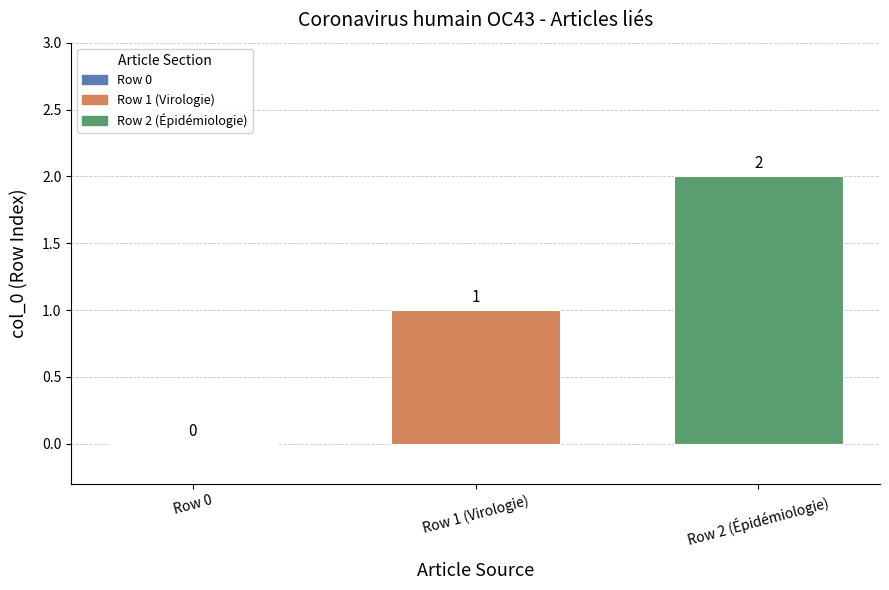

At which label is the value closest to 1?

Row 1 (Virologie)